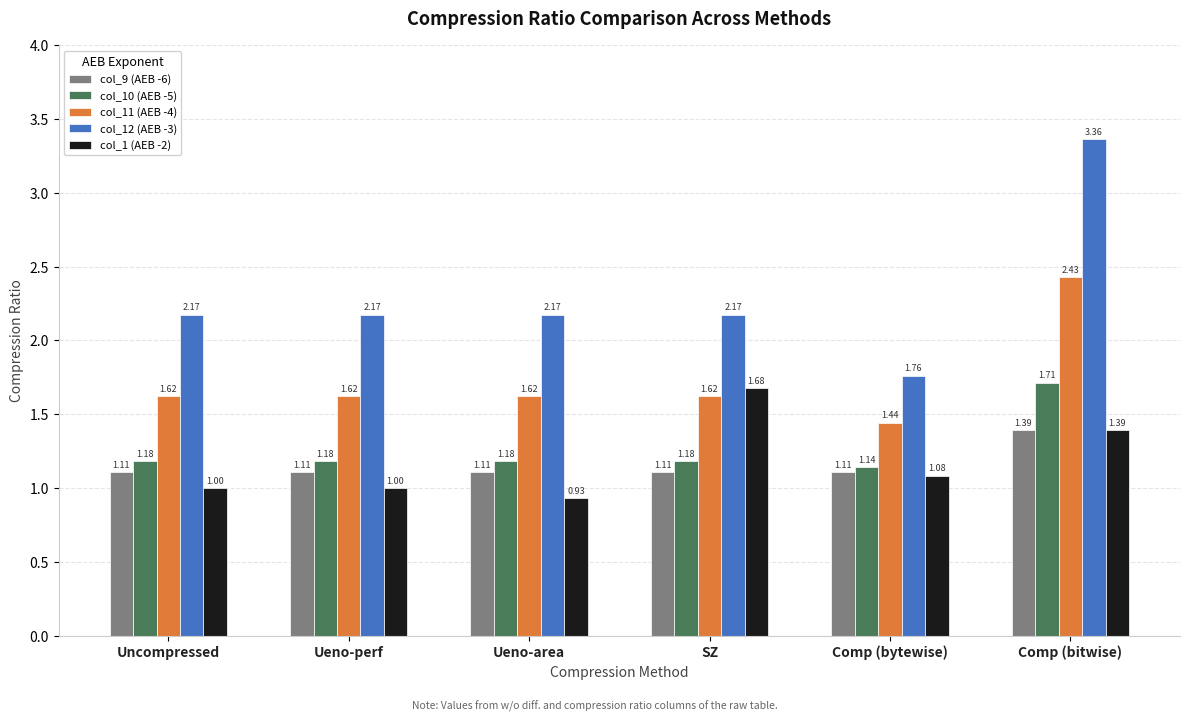

Which label corresponds to the largest value in the chart?

Comp (bitwise)